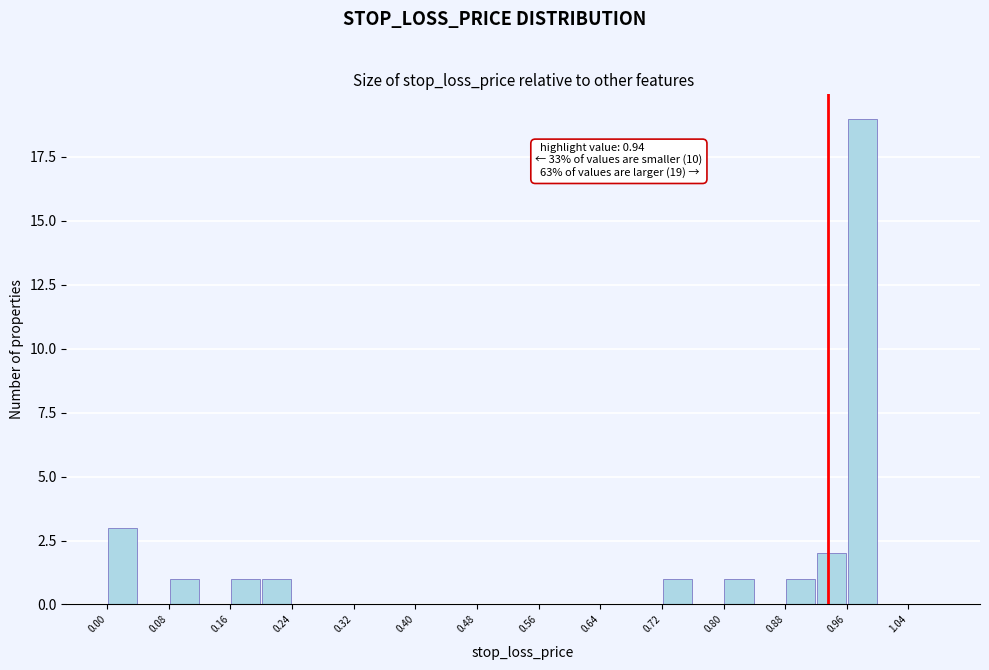

Which range on the x-axis has the tallest bar?

0.96 to 1.00